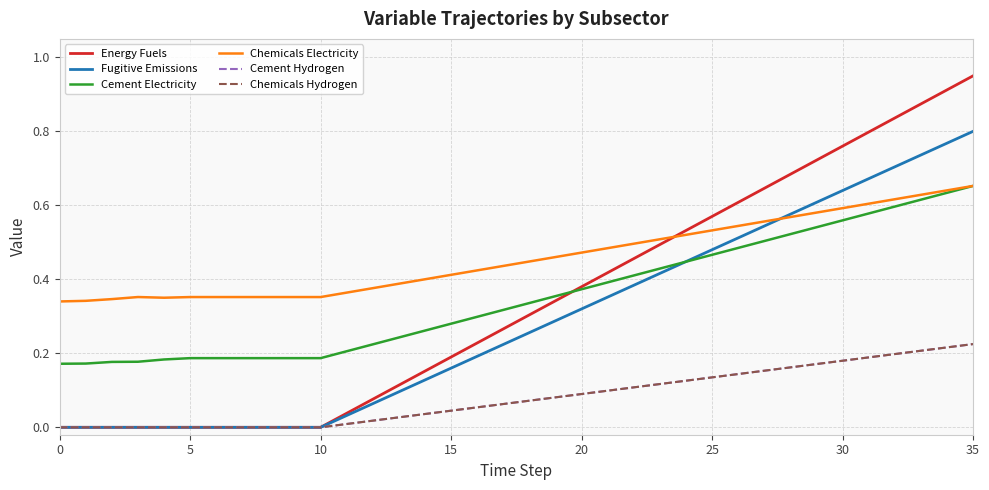

Does the chart display data point markers on the line(s)?

No